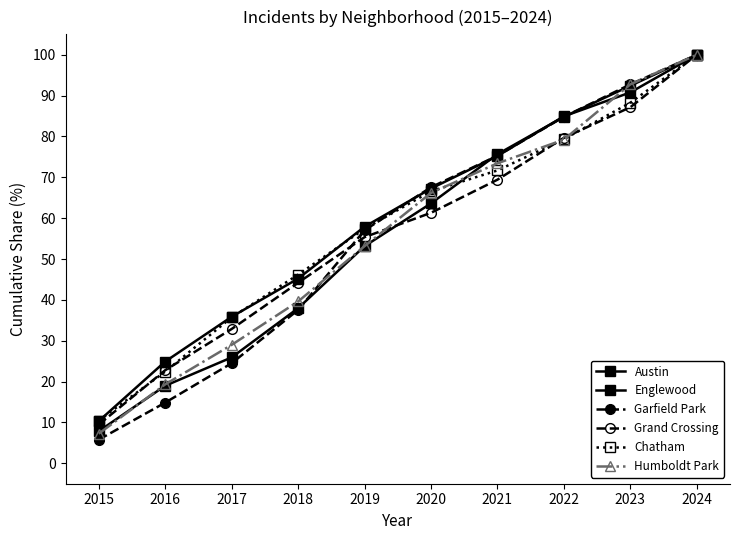

What is the average value of the Chatham series?

57.8